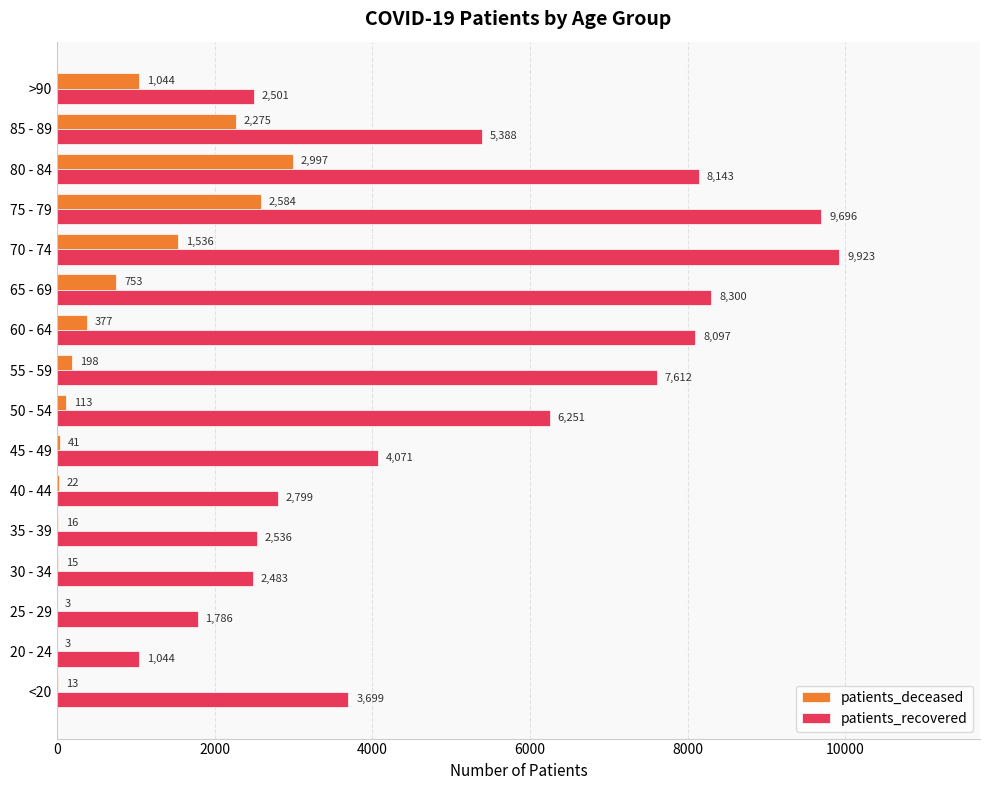

What is the highest value of the patients_recovered series?

9923